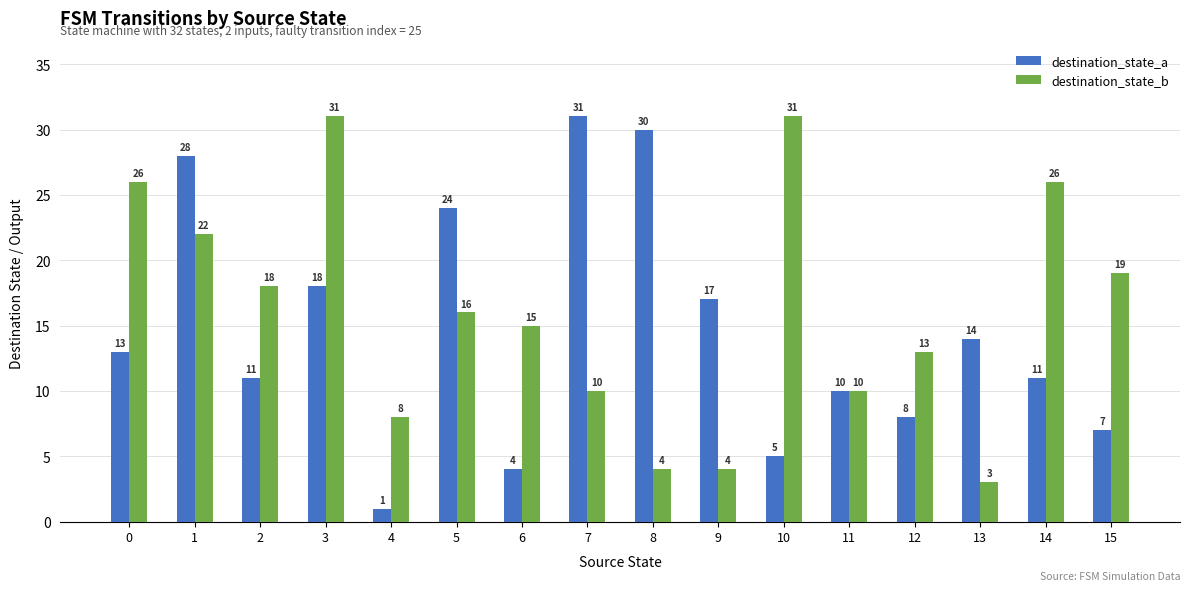

Is it true that destination_state_a equals 3 at 0?

False